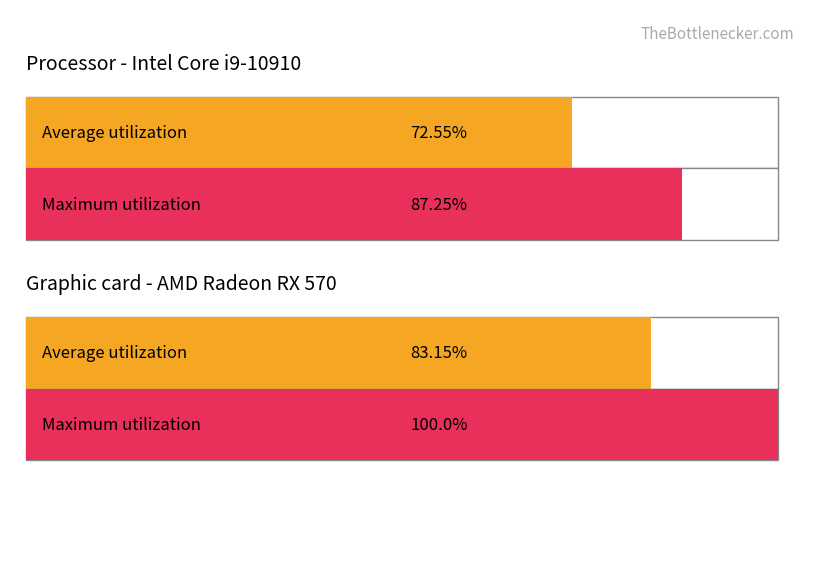

Between C and C, which series saw the biggest shift?

Maximum utilization